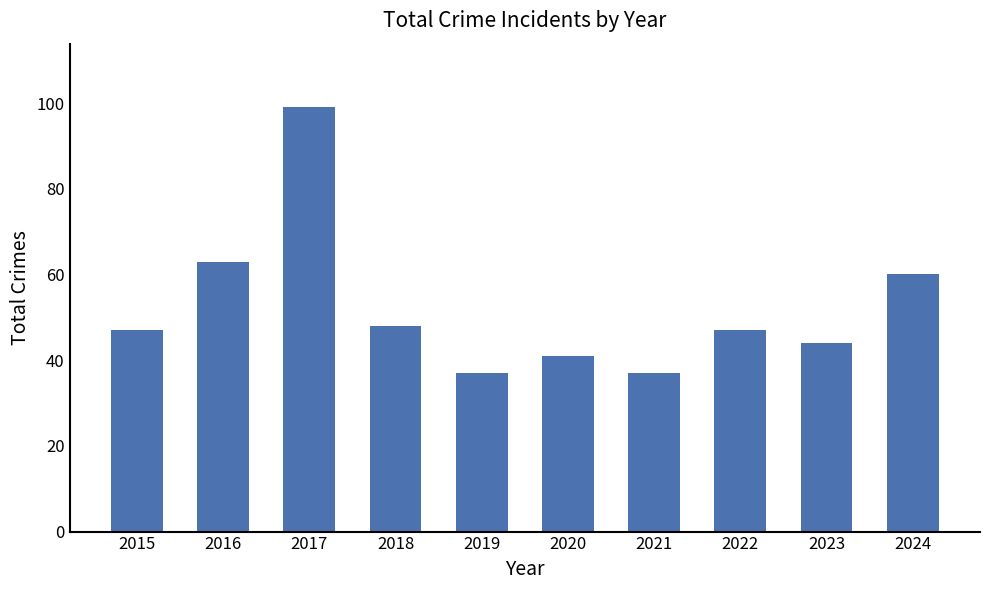

Reading left to right, transcribe all the data shown in this chart.

47	63	99	48	37	41	37	47	44	60